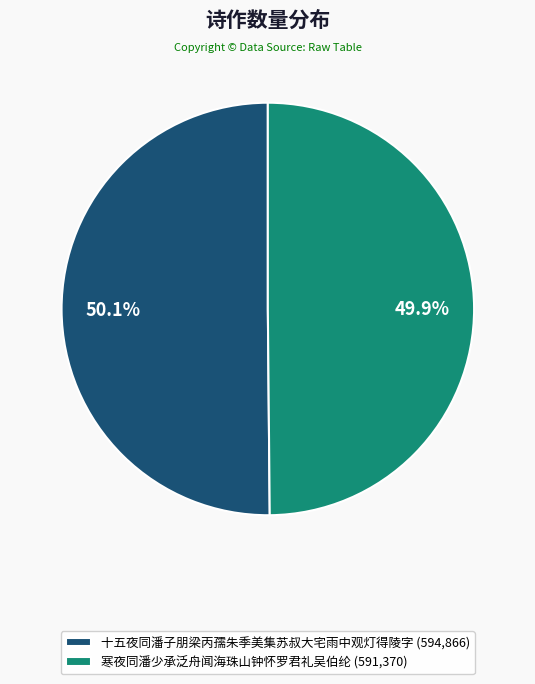

Approximately how many times larger is the value at 十五夜同潘子朋梁丙孺朱季美集苏叔大宅雨中观灯得陵字 (594,866) compared to 寒夜同潘少承泛舟闻海珠山钟怀罗君礼吴伯纶 (591,370)?

1.0